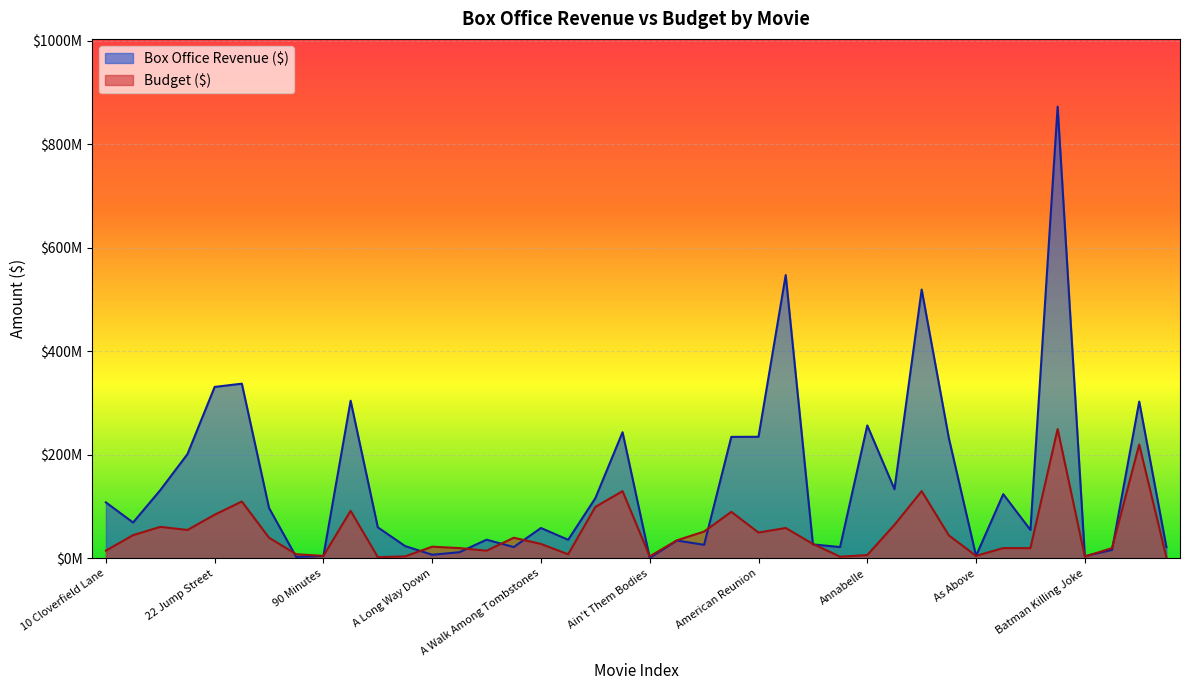

Which series ends up on top after the final intersection of Budget ($) and Box Office Revenue ($)?

Box Office Revenue ($)